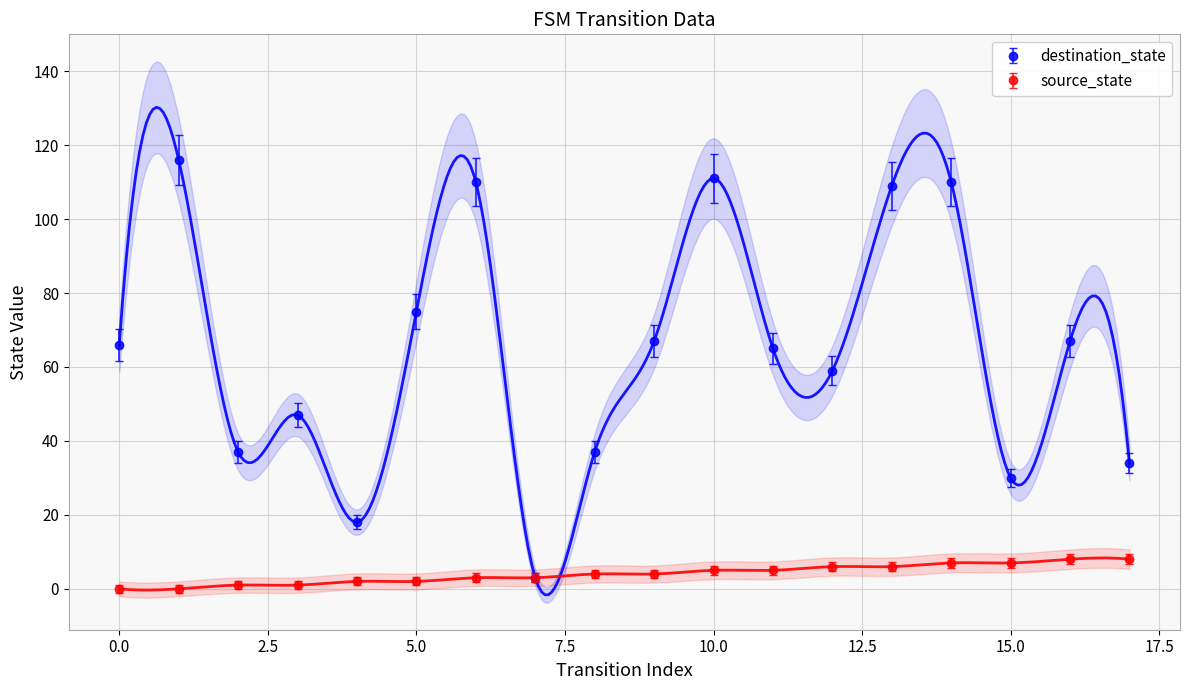

Rank the series by their average value, from highest to lowest.

destination_state, source_state